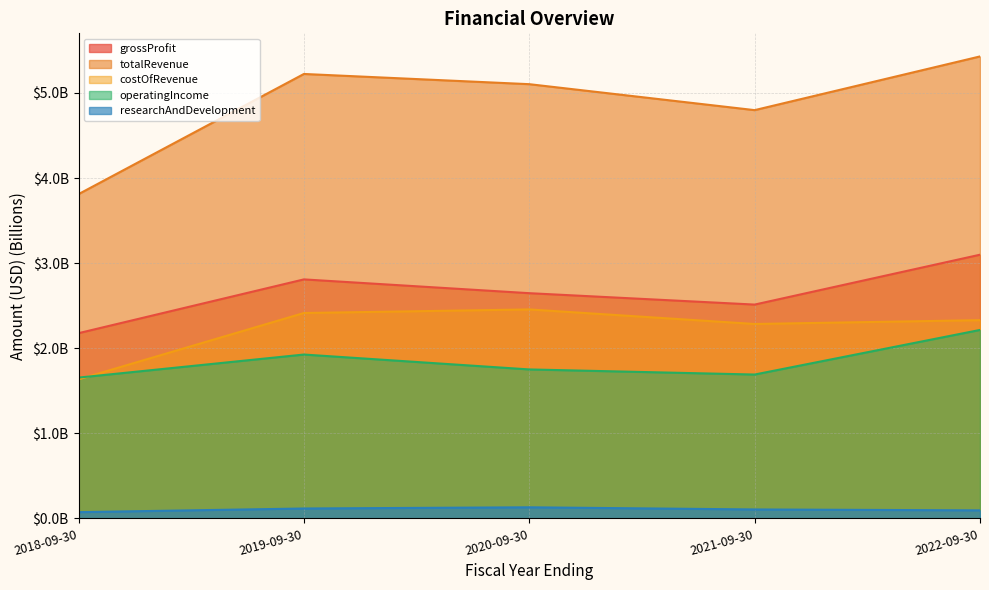

True or false: researchAndDevelopment and totalRevenue intersect in this chart.

False